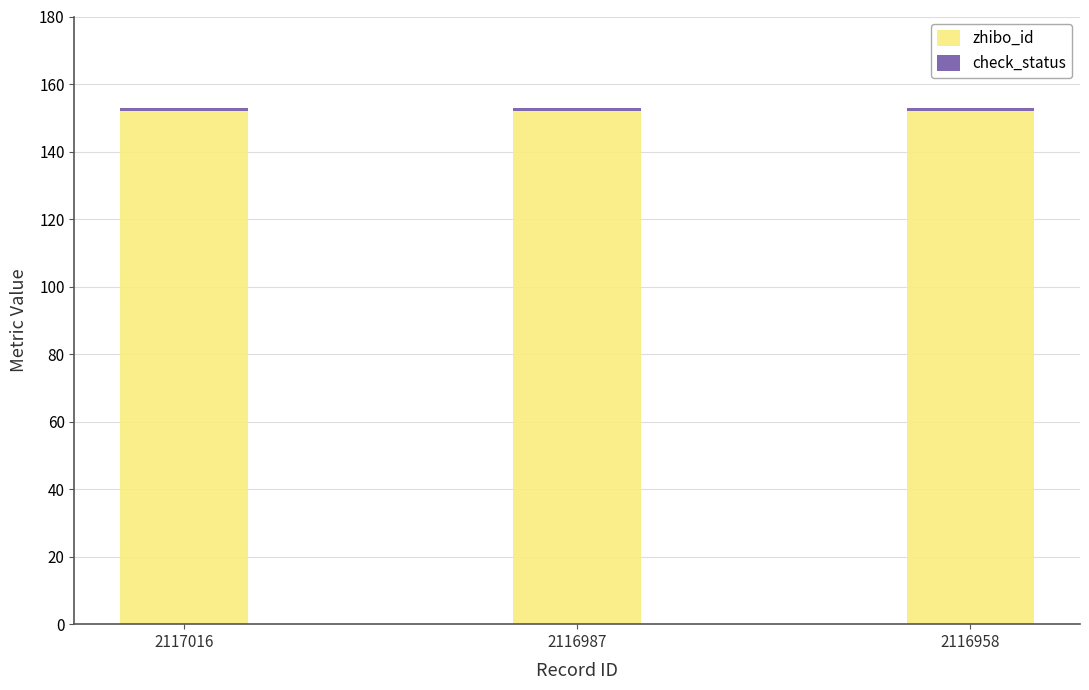

Are the bars horizontal?

No